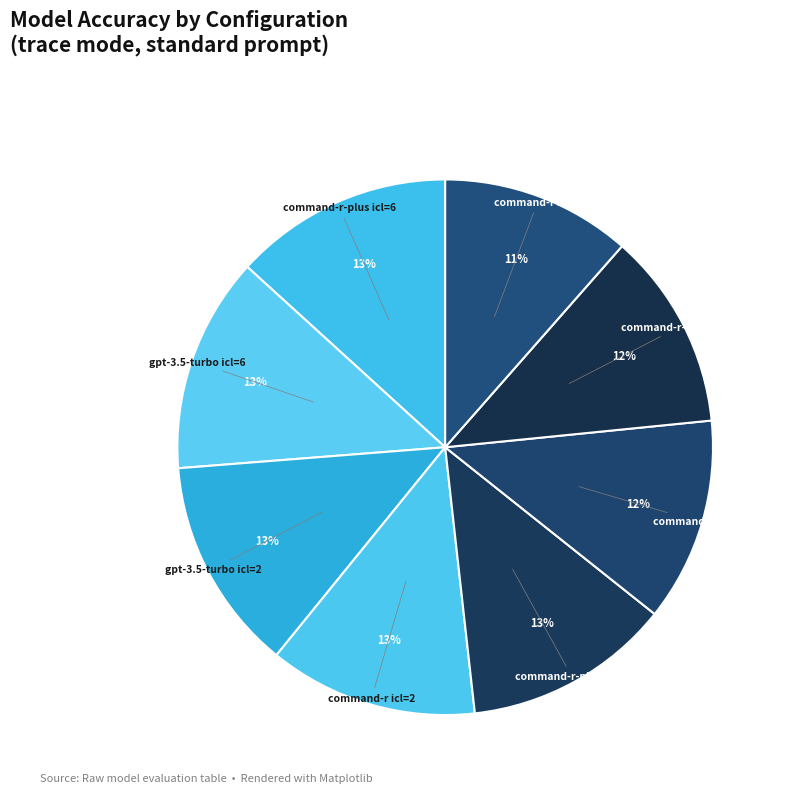

To the nearest percent, what is the difference between the largest and smallest slice percentages?

2%